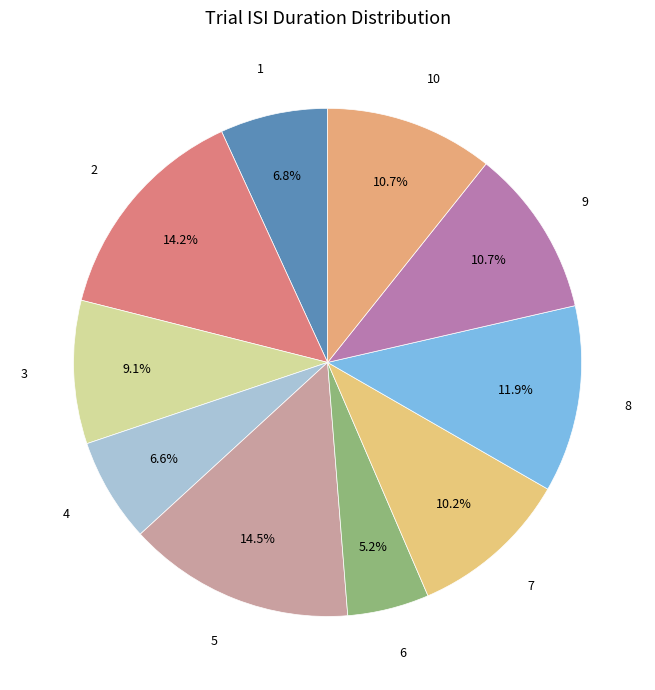

Count the number of slices in the pie.

10